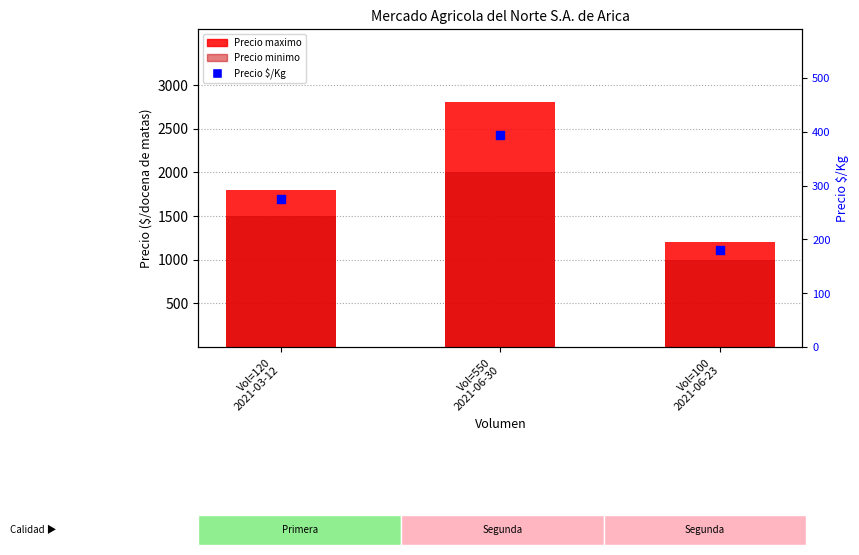

At how many categories does at least one series exceed 1251?

2